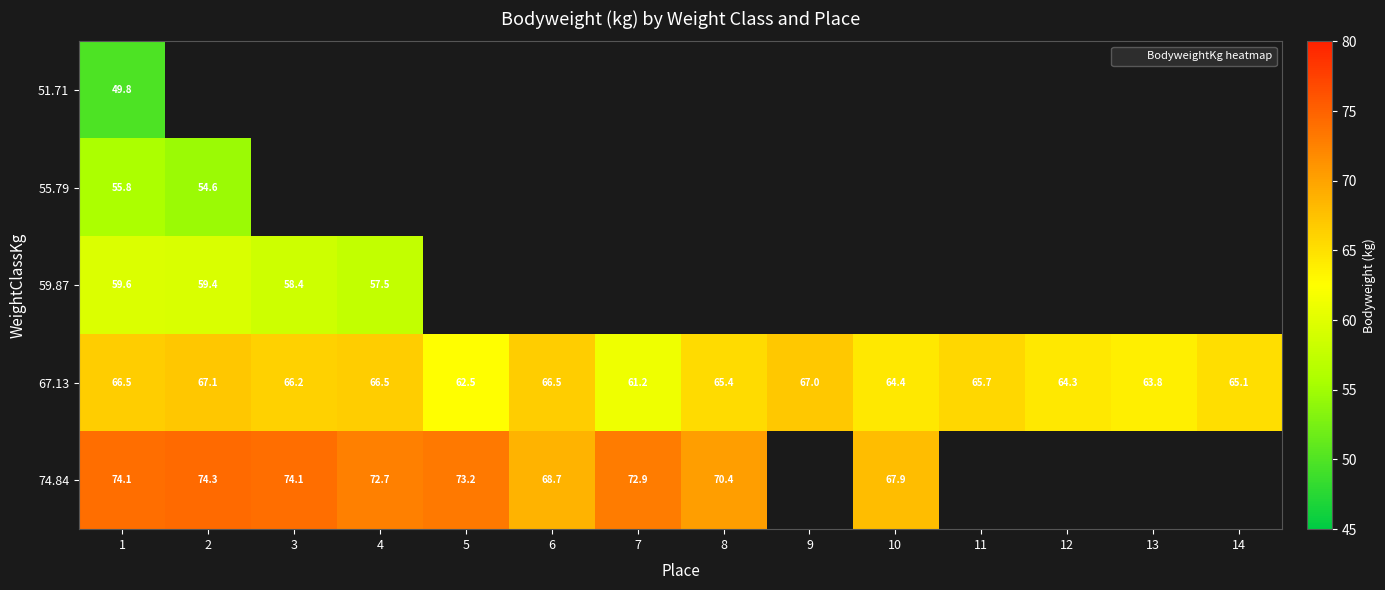

Which label corresponds to the smallest value in the chart?

1